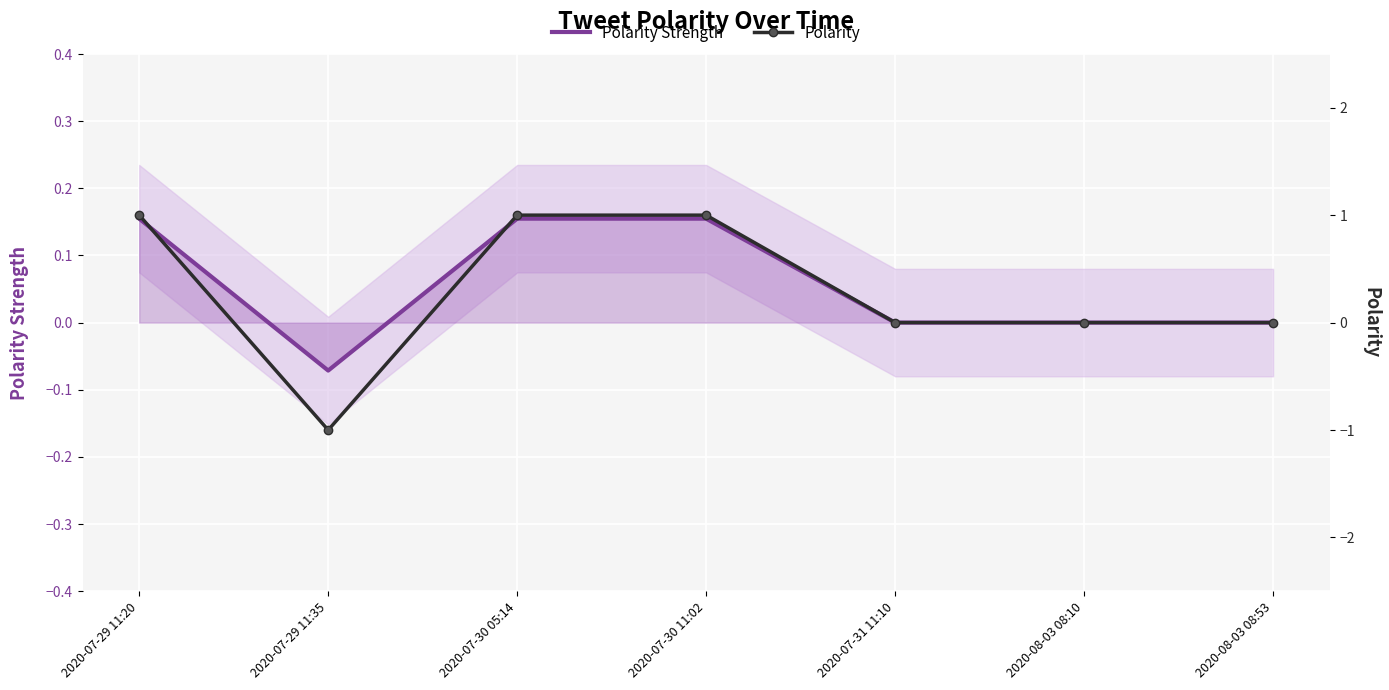

Which label corresponds to the smallest value in the chart?

2020-07-29 11:35